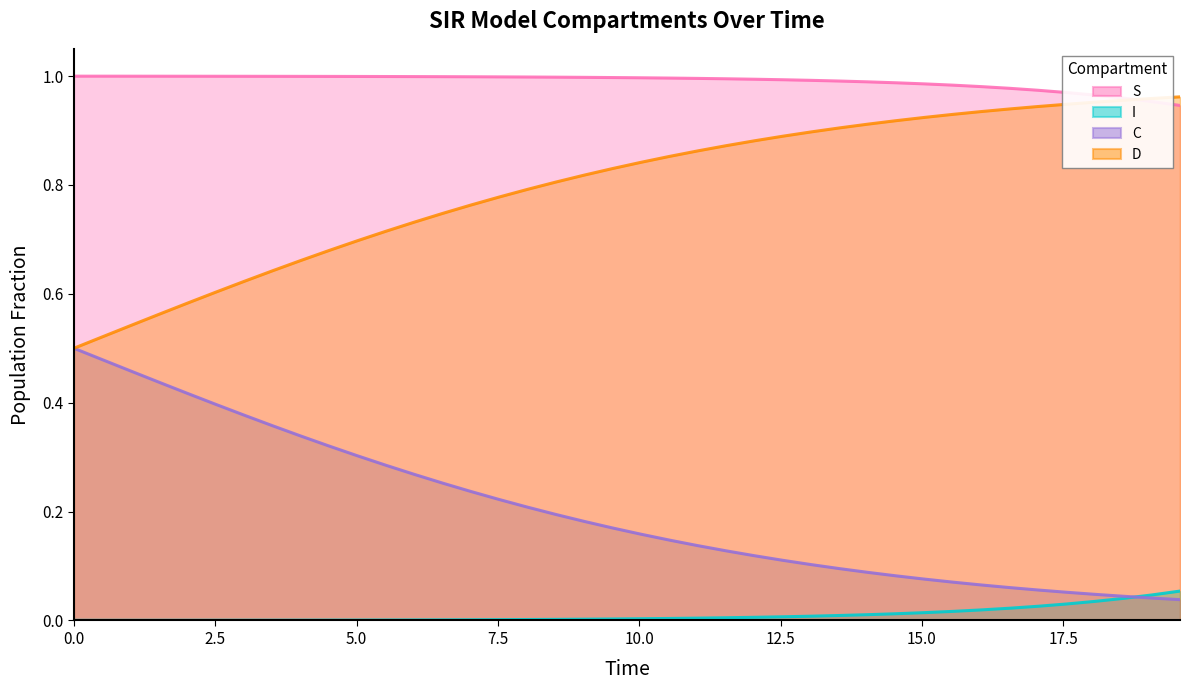

True or false: D and S intersect in this chart.

True